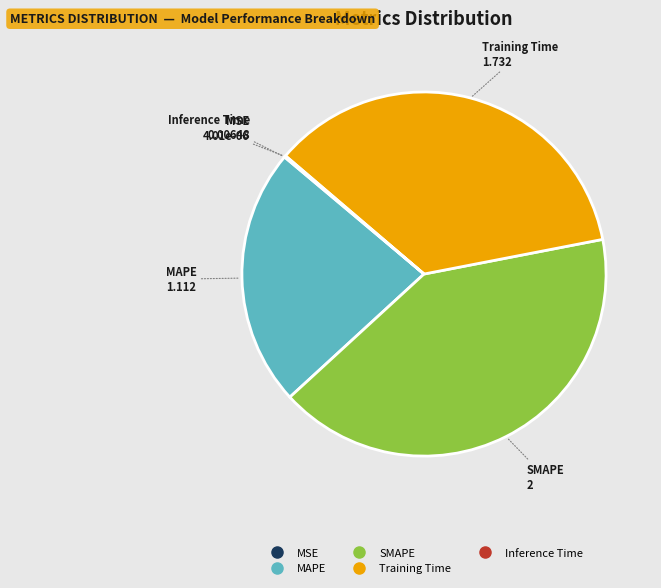

Is there any slice that represents more than half of the pie?

No